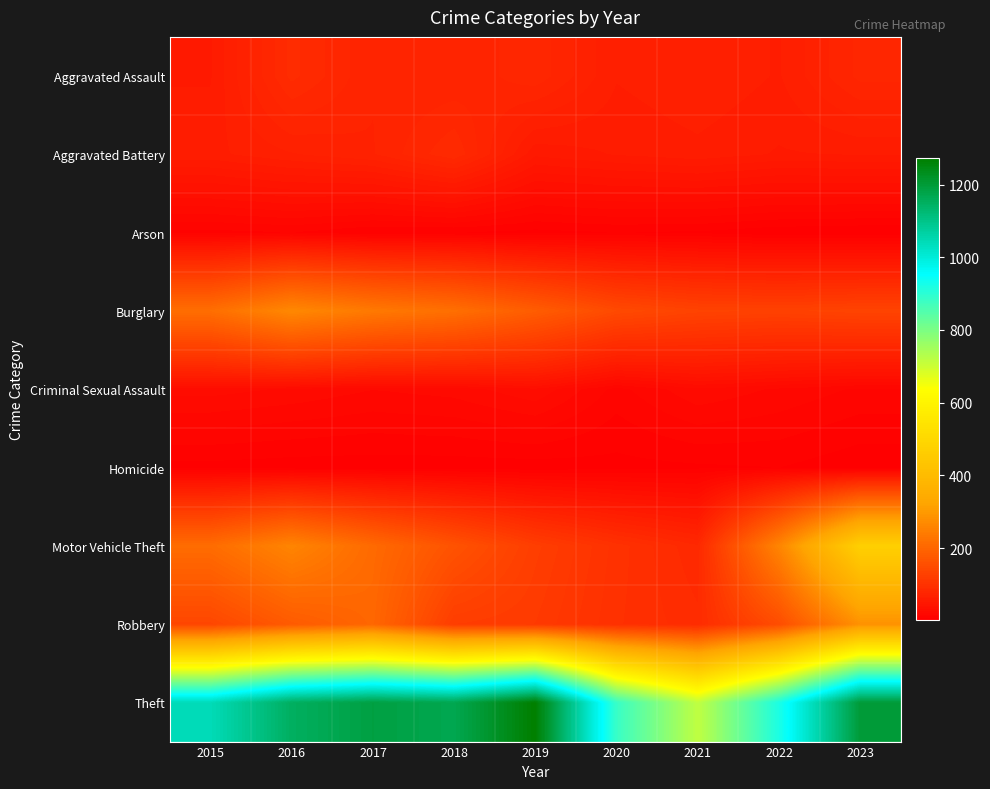

Reading left to right, extract all data points from this chart.

Aggravated Assault: 2015=56	2016=88	2017=72	2018=72	2019=80	2020=62	2021=66	2022=61	2023=78
Aggravated Battery: 2015=60	2016=66	2017=71	2018=86	2019=53	2020=57	2021=60	2022=56	2023=57
Arson: 2015=10	2016=12	2017=7	2018=7	2019=5	2020=7	2021=6	2022=3	2023=2
Burglary: 2015=216	2016=266	2017=237	2018=218	2019=182	2020=146	2021=133	2022=130	2023=134
Criminal Sexual Assault: 2015=29	2016=26	2017=22	2018=24	2019=31	2020=15	2021=26	2022=21	2023=16
Homicide: 2015=5	2016=4	2017=4	2018=4	2019=4	2020=5	2021=6	2022=7	2023=3
Motor Vehicle Theft: 2015=212	2016=259	2017=208	2018=163	2019=123	2020=99	2021=82	2022=259	2023=472
Robbery: 2015=139	2016=178	2017=202	2018=121	2019=116	2020=97	2021=88	2022=151	2023=284
Theft: 2015=1041	2016=1151	2017=1188	2018=1170	2019=1272	2020=884	2021=716	2022=920	2023=1200